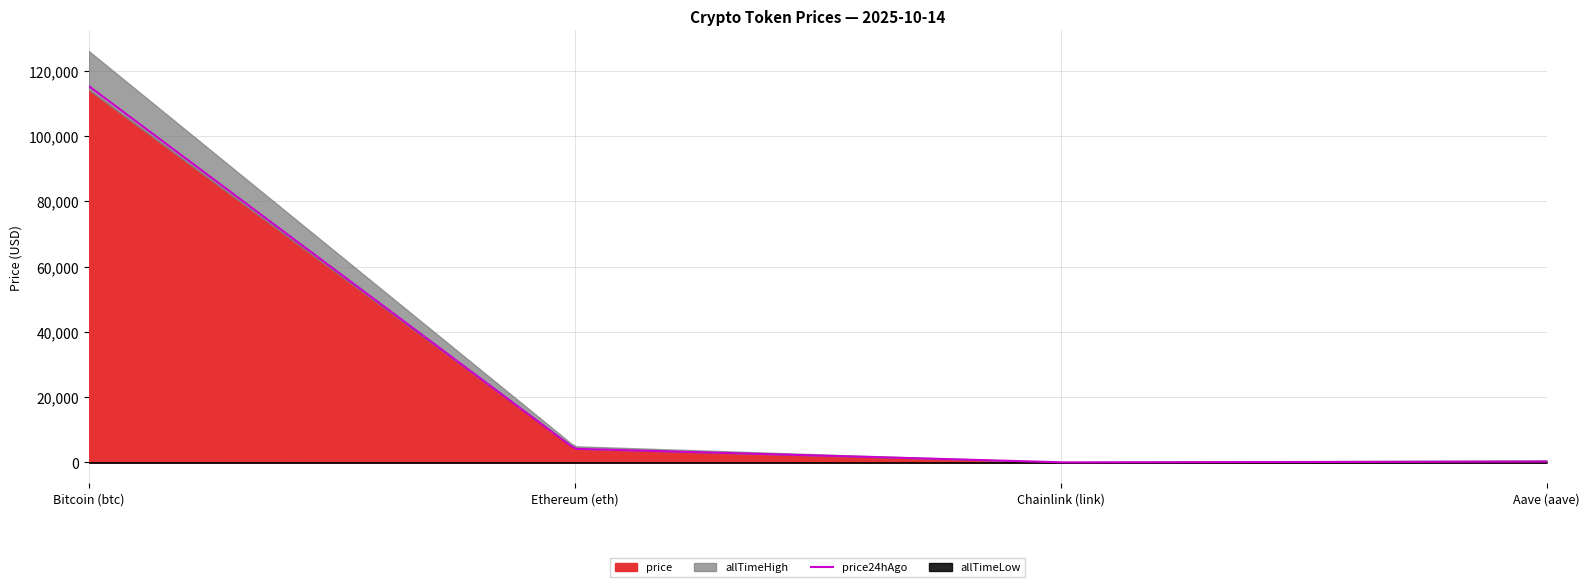

Where does the allTimeLow series first go above 26?

Bitcoin (btc)